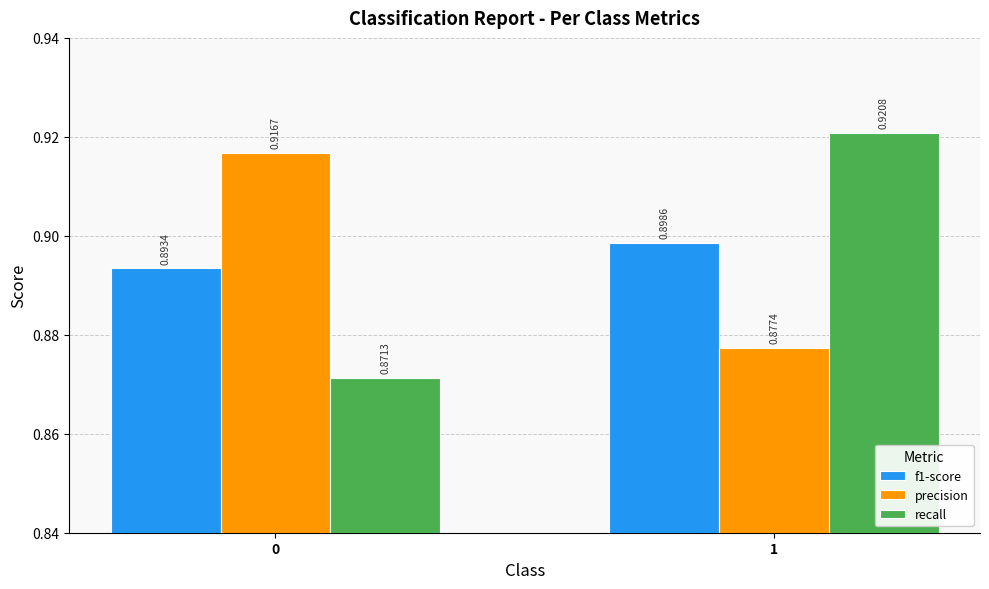

Count the number of categories in the chart.

2